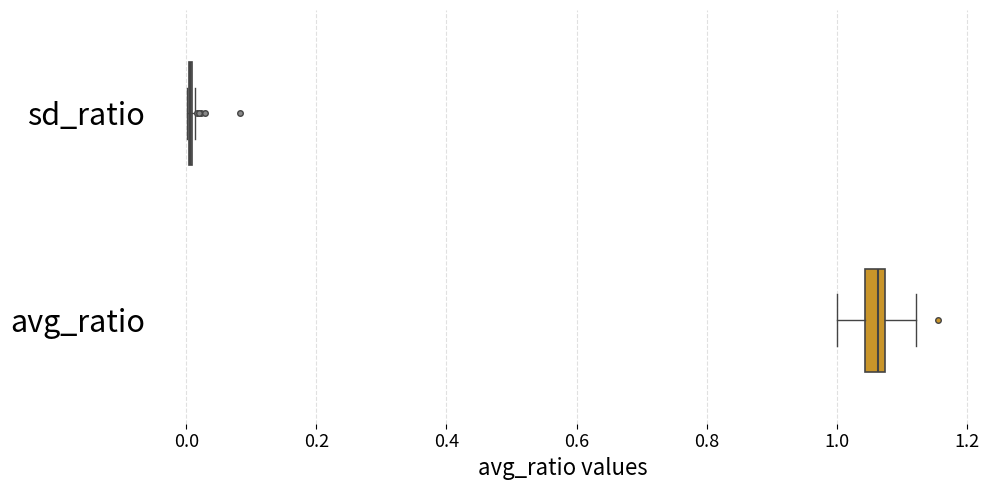

Comparing the boxes themselves (not the whiskers), which one is the widest?

avg_ratio